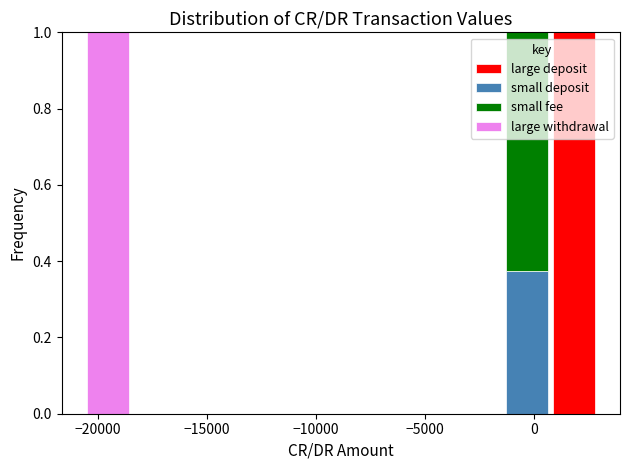

Reading left to right, transcribe this chart: for each stacked bar, give the range it covers on the x-axis and its total height. Neither the bar edges nor the heights are printed on the chart, so give them approximately, as read against the axes.

-20500 to -18500: 1
-18500 to -16500: 0
-16500 to -14000: 0
-14000 to -12000: 0
-12000 to -10000: 0
-10000 to -8000: 0
-8000 to -5500: 0
-5500 to -3500: 0
-3500 to -1500: 0
-1500 to 1000: 1
1000 to 3000: 1